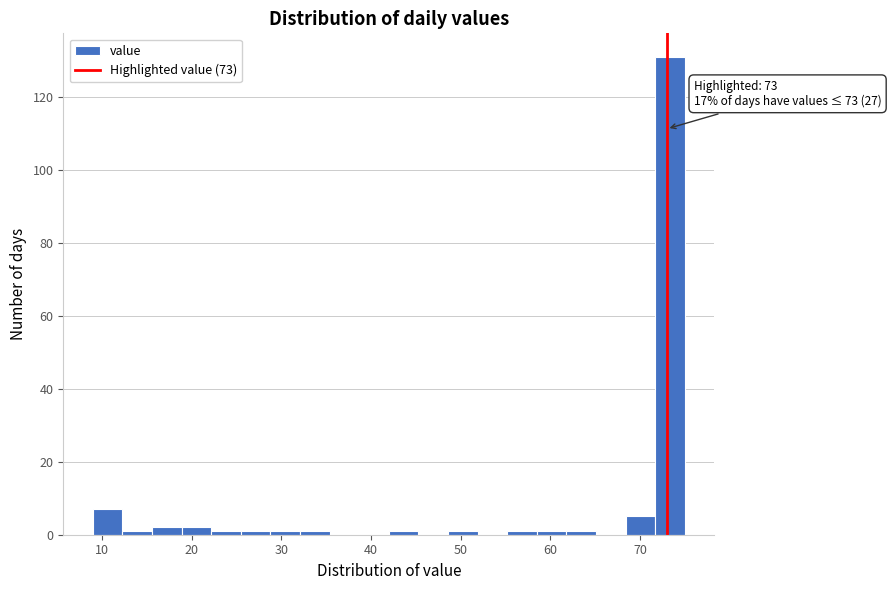

Around what value on the x-axis is the tallest bar? Give the approximate position of its centre, as read against the axis.

73